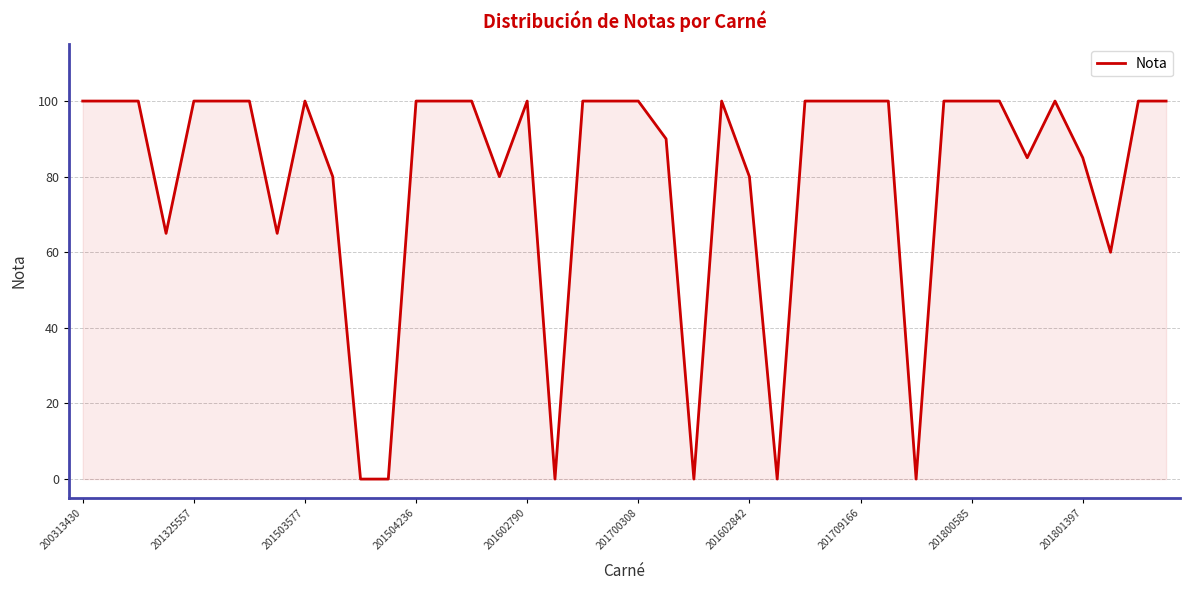

What is the maximum value shown in the chart?

100